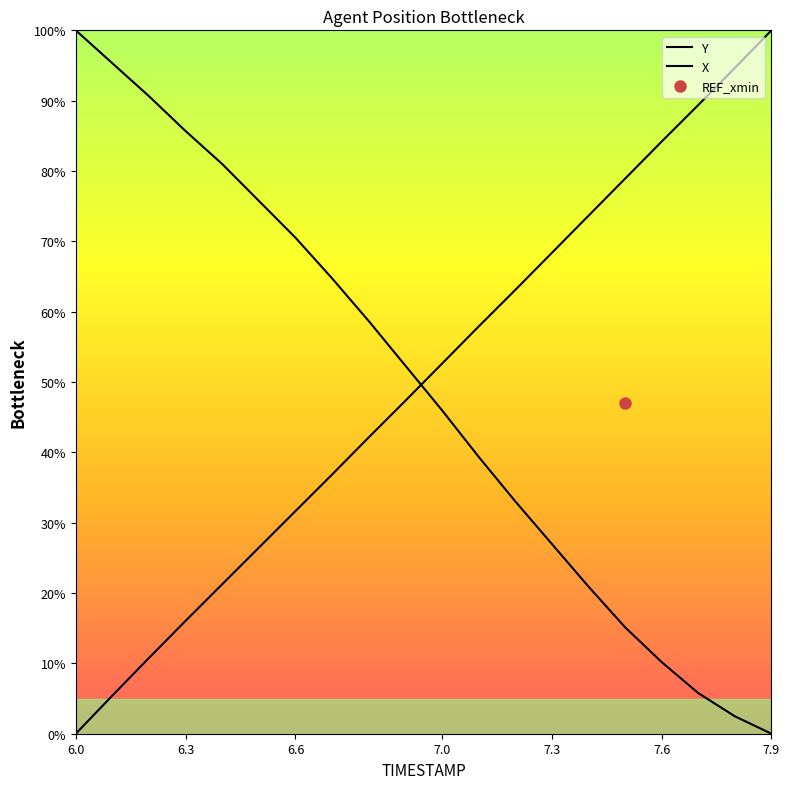

How many intersections are there between Y and X?

1